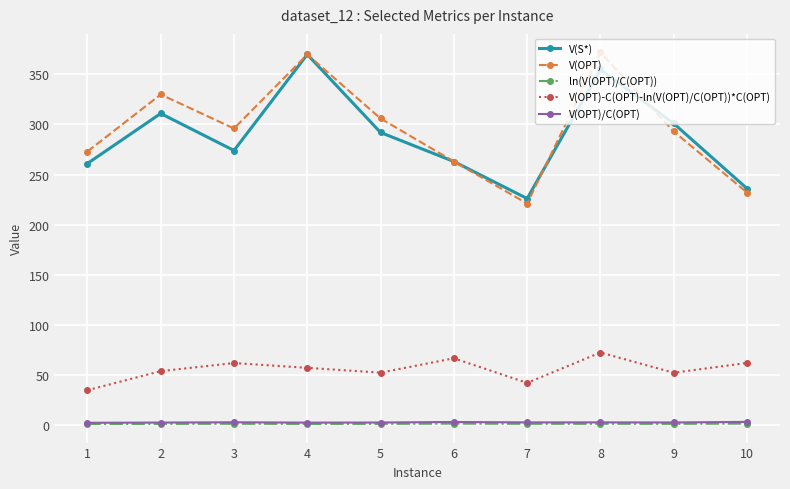

At which category does V(OPT) reach its first local valley?

3